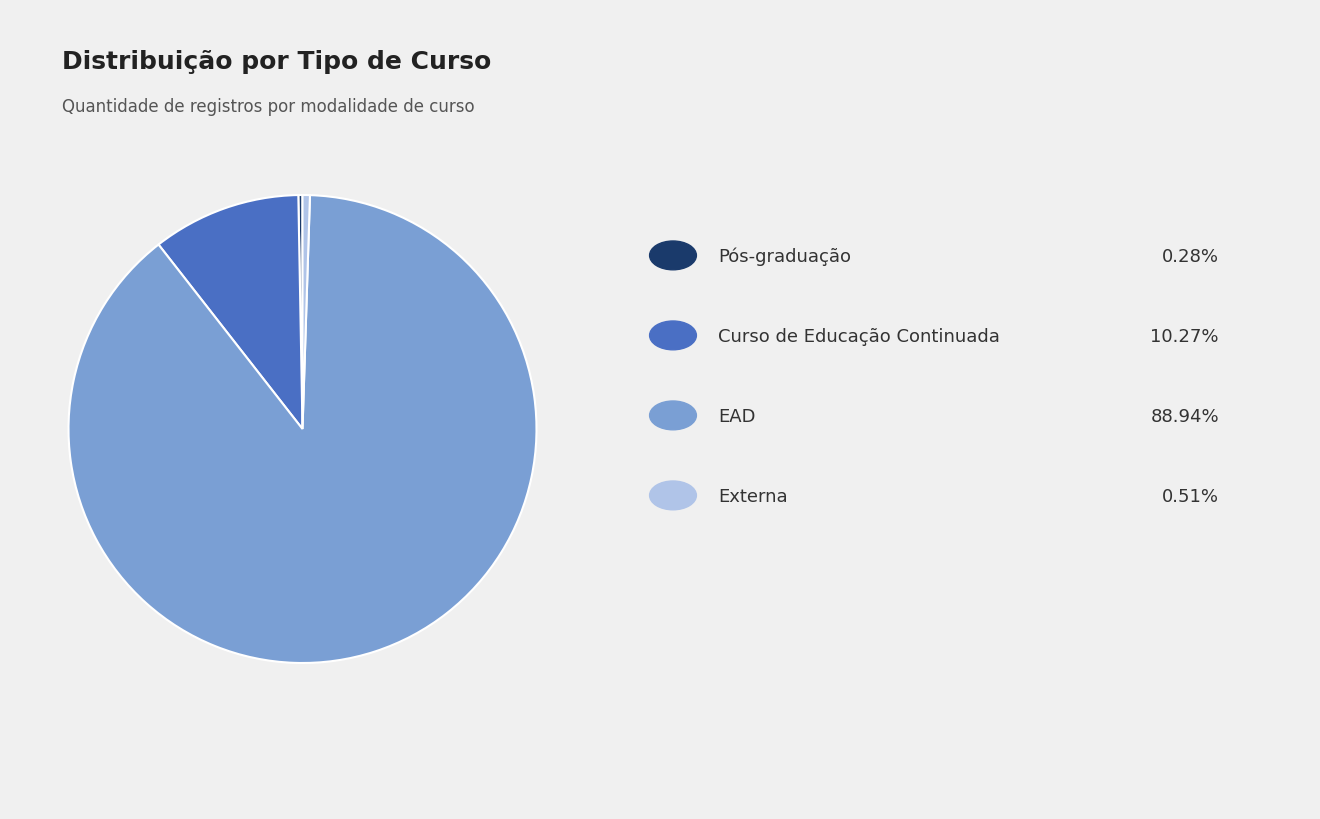

Is there a majority slice in this chart?

Yes